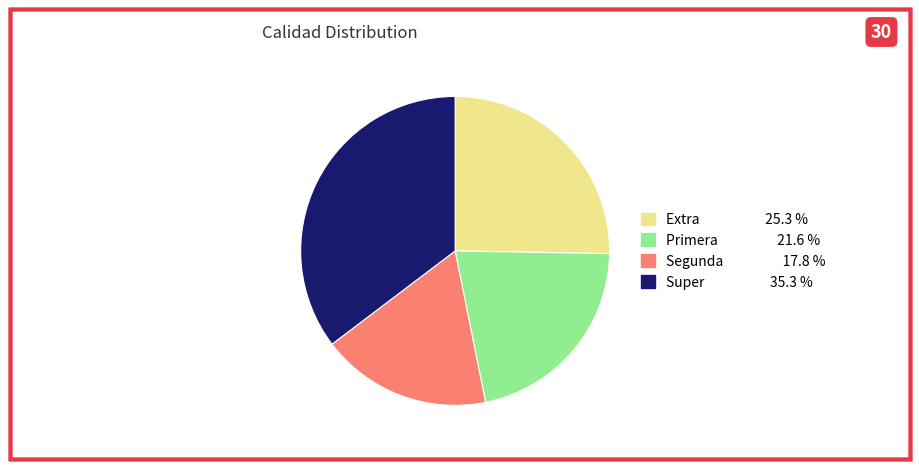

Rank the categories by value from lowest to highest.

Segunda, Primera, Extra, Super